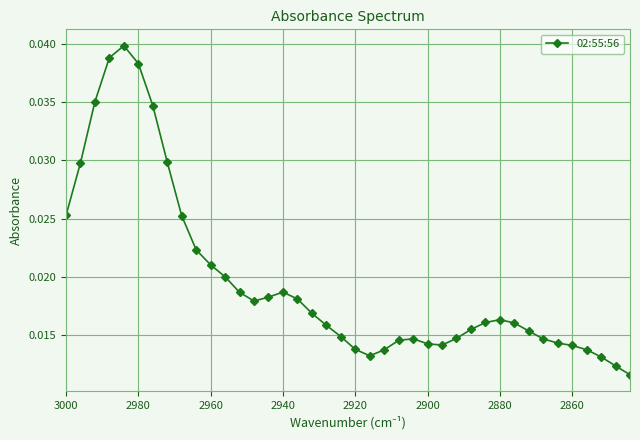

The value at 14 is 0.0. True or false?

False